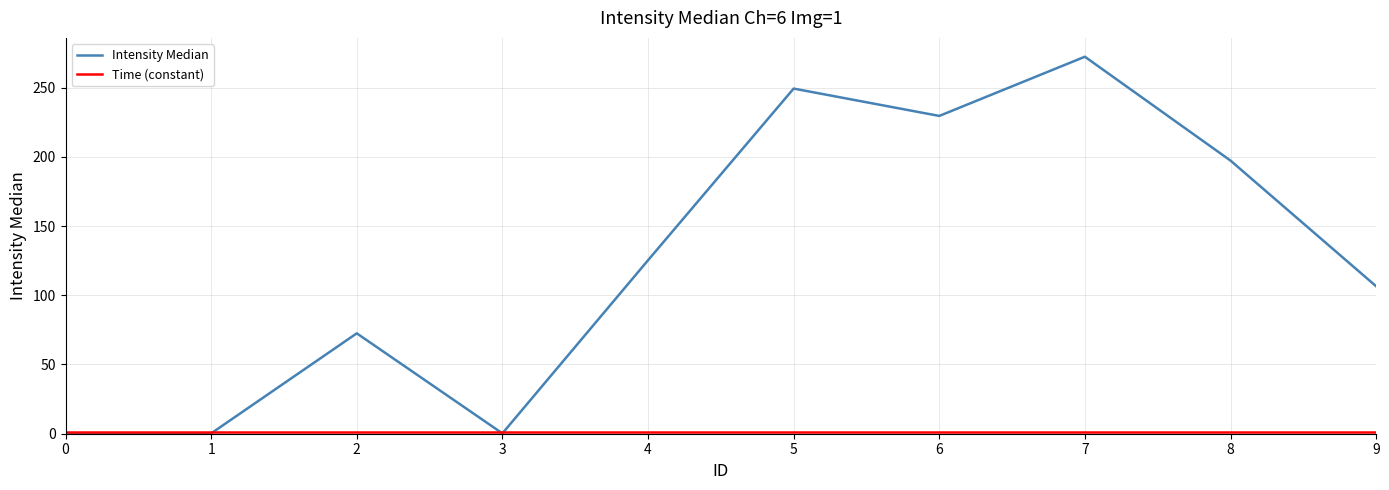

Which series has the largest range (max minus min)?

Intensity Median